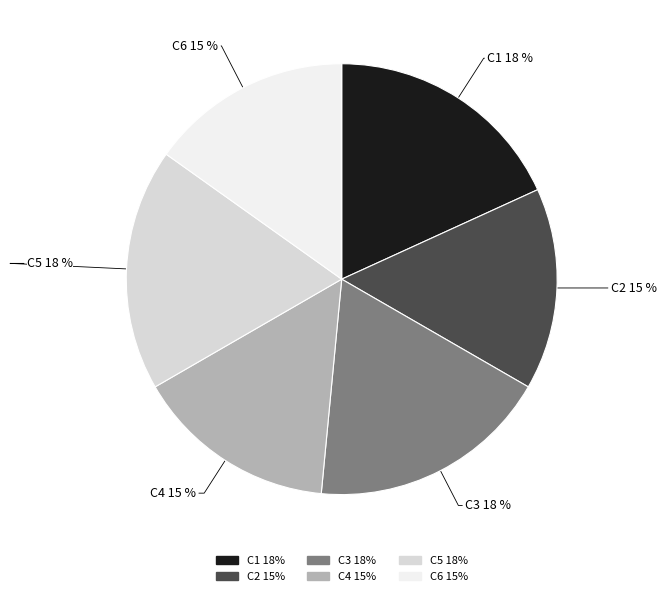

Which has a higher value, C5 or C4?

C5